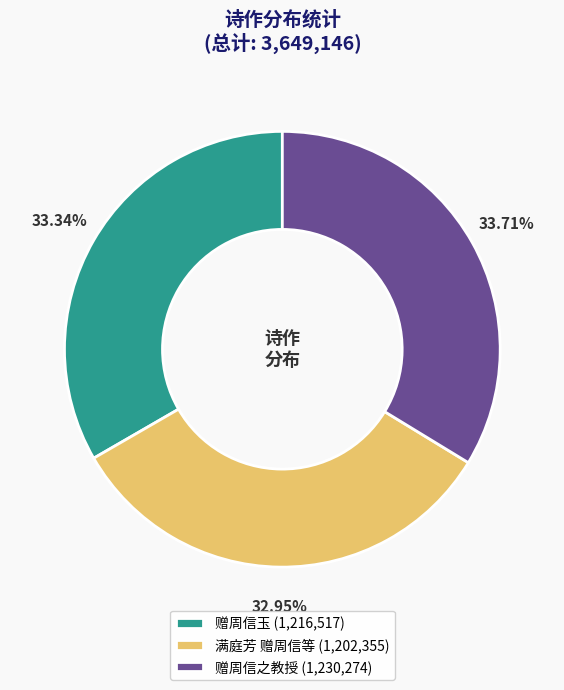

What is the ratio of the value at 赠周信玉 to the value at 赠周信之教授?

1.0